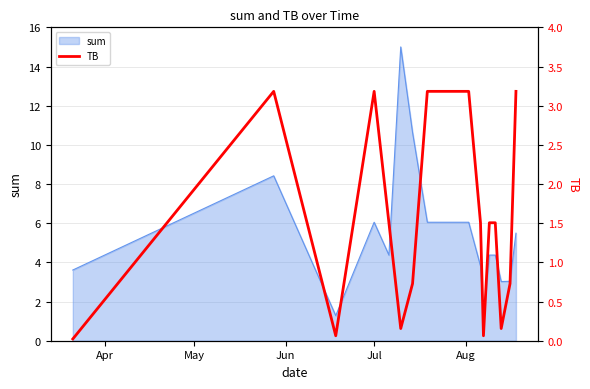

How many points are lower than both their immediate neighbors (excluding endpoints)?

4